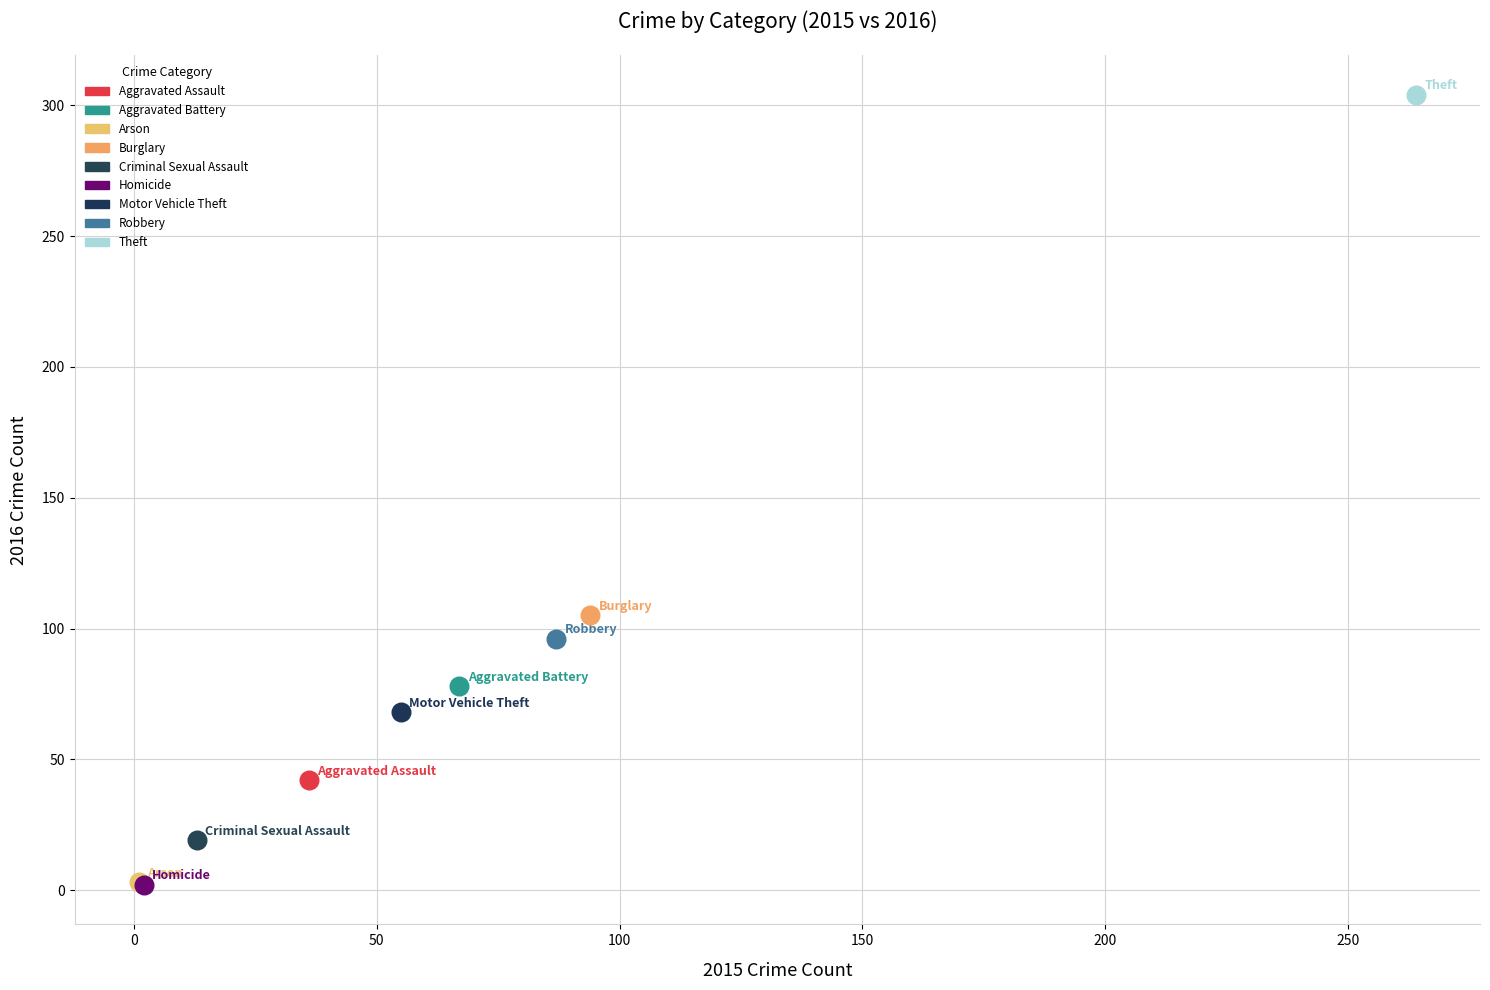

What are all the series names shown in the legend?

Aggravated Assault, Aggravated Battery, Arson, Burglary, Criminal Sexual Assault, Homicide, Motor Vehicle Theft, Robbery, Theft